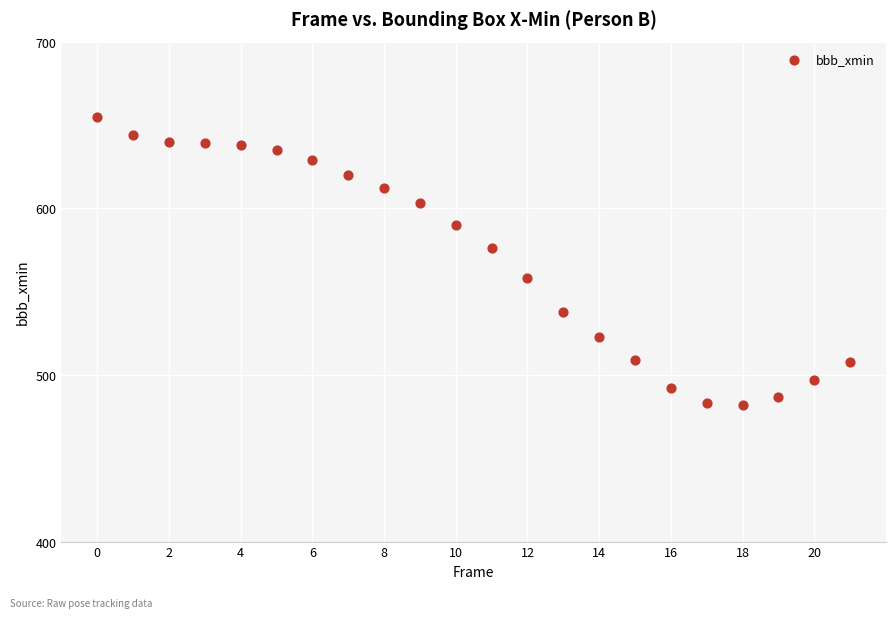

What is the range of Y values (max minus min)?

173